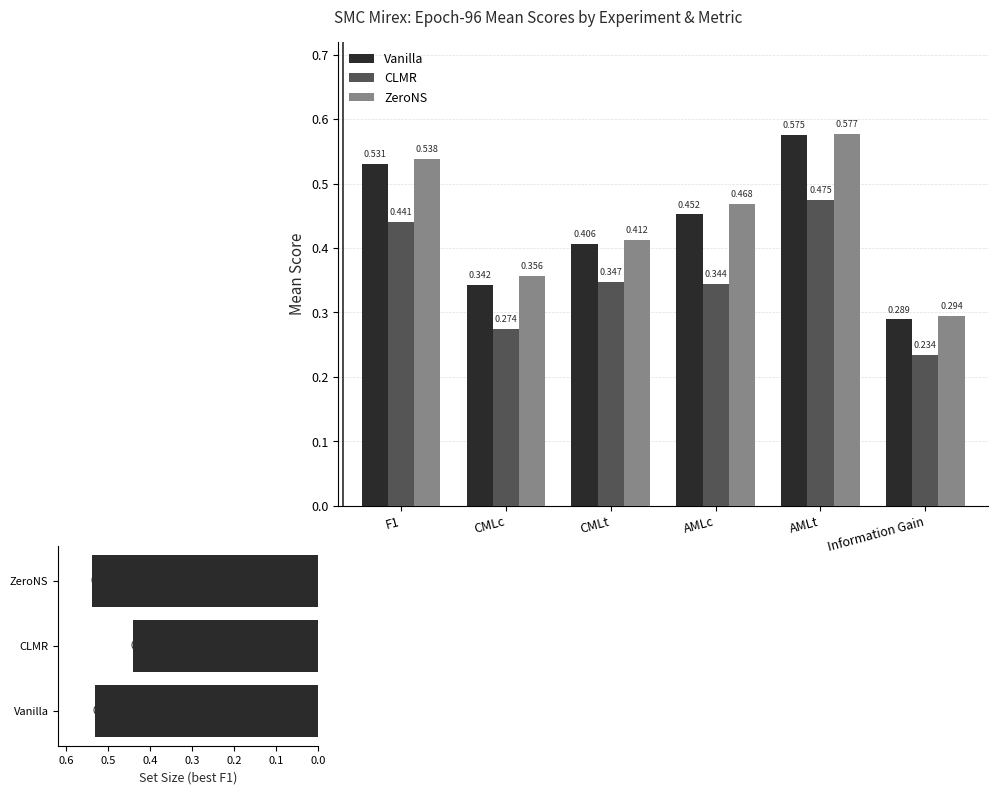

What is the sum of all ZeroNS values?

2.6